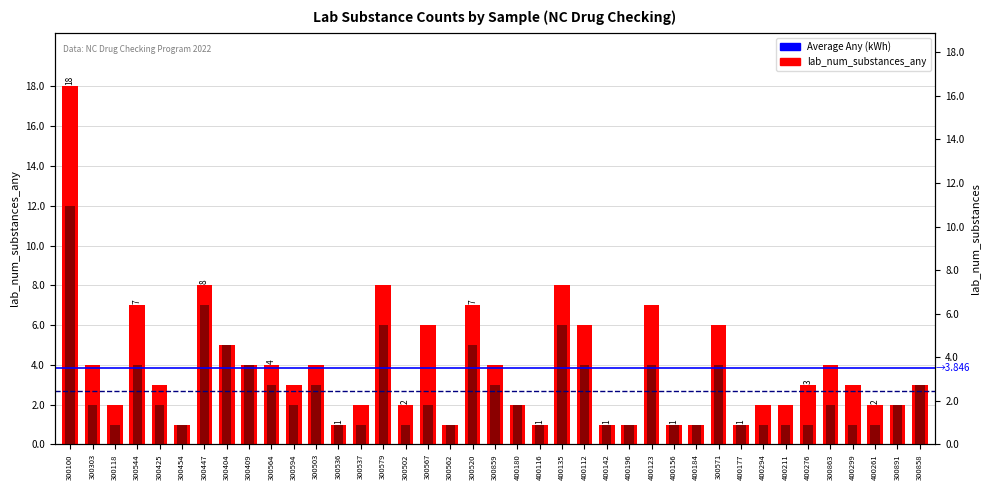

What is the average value of the lab_num_substances series?

3